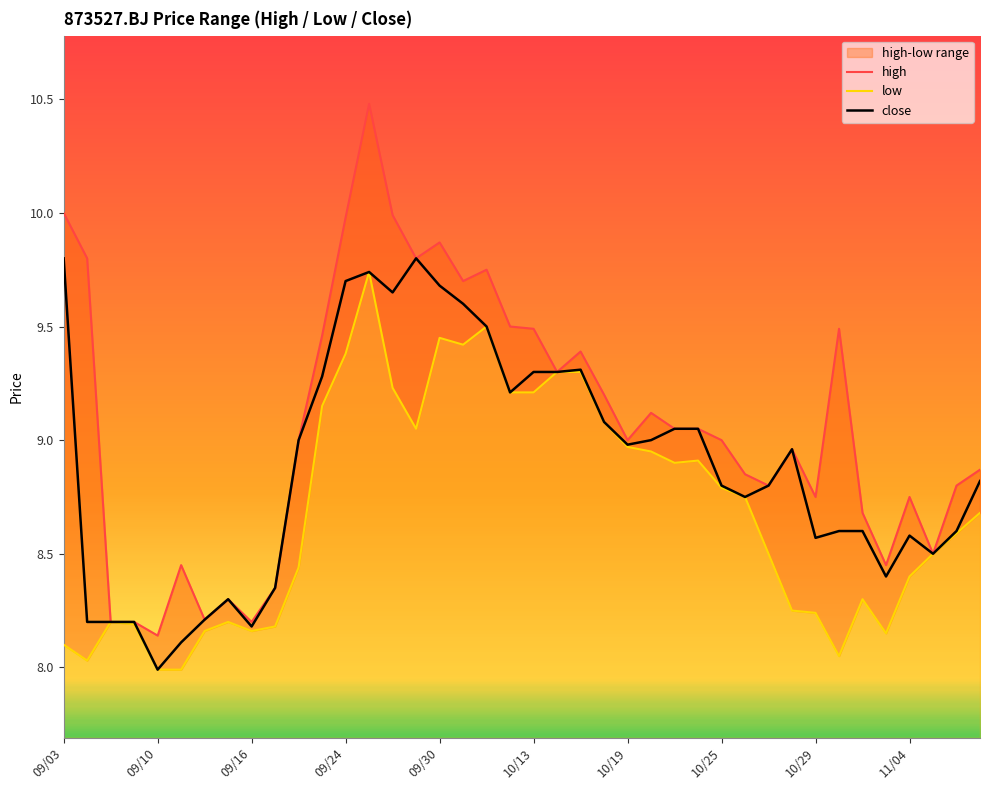

Which series has the largest total across all categories?

high